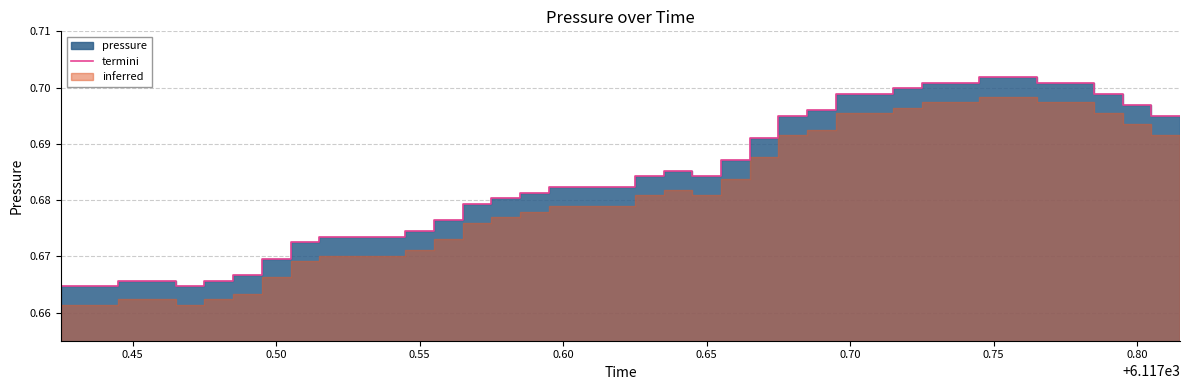

How many points are lower than both their immediate neighbors (excluding endpoints)?

2